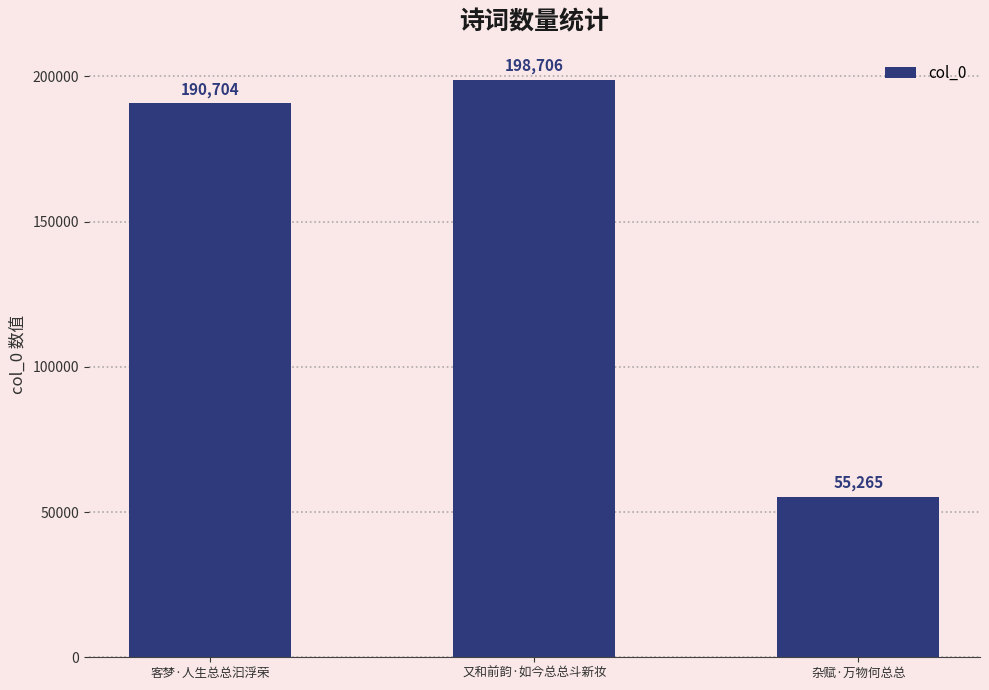

What position from the right is 又和前韵·如今总总斗新妆?

2